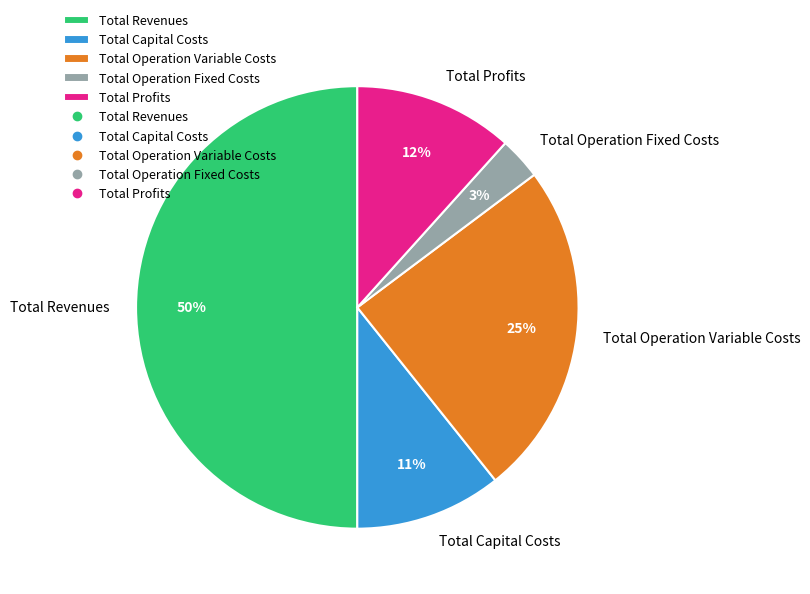

Is it true that Total Operation Fixed Costs is 3% of the pie?

True